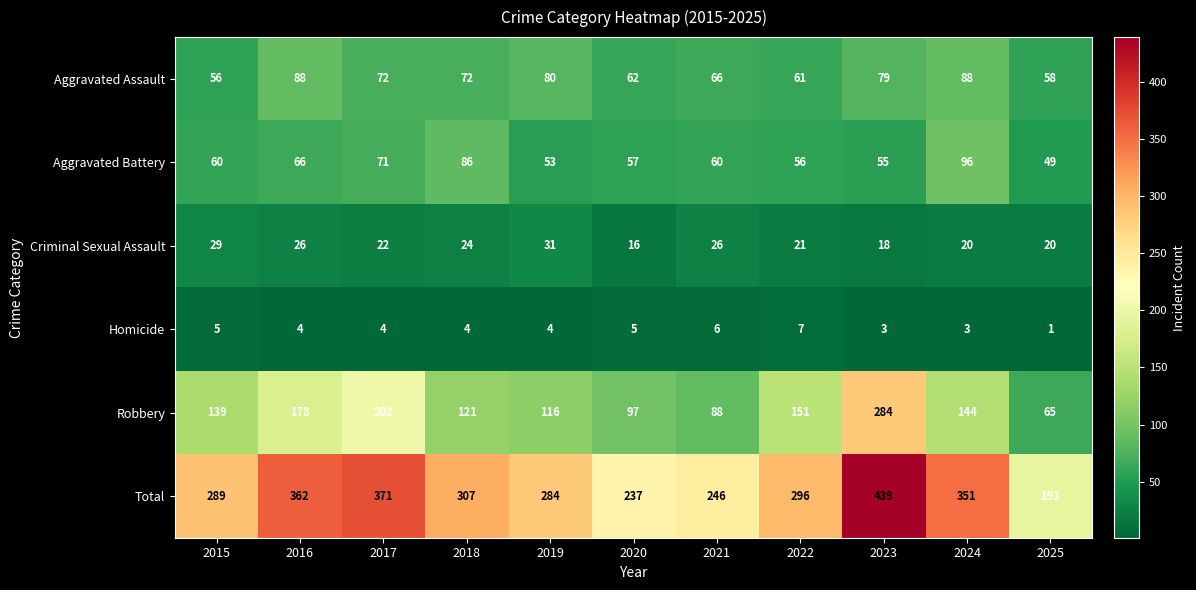

What is the difference between the maximum and minimum values in the Robbery series?

219